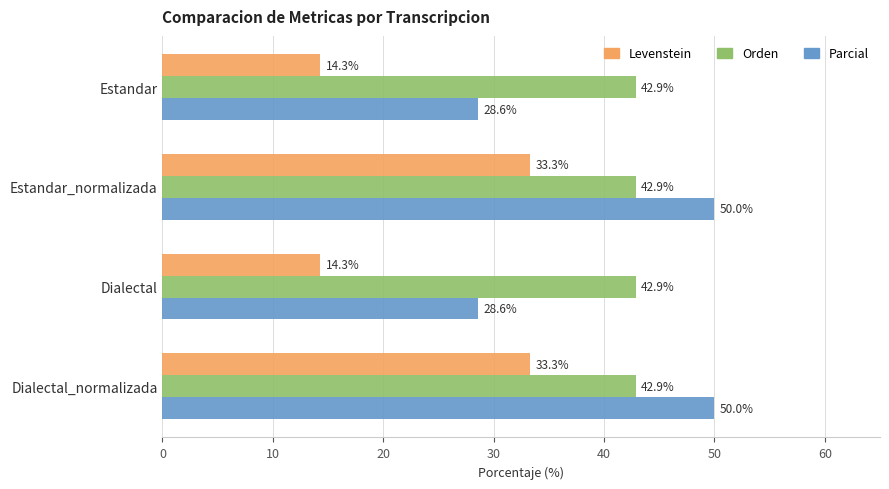

How many data points does each series have?

4